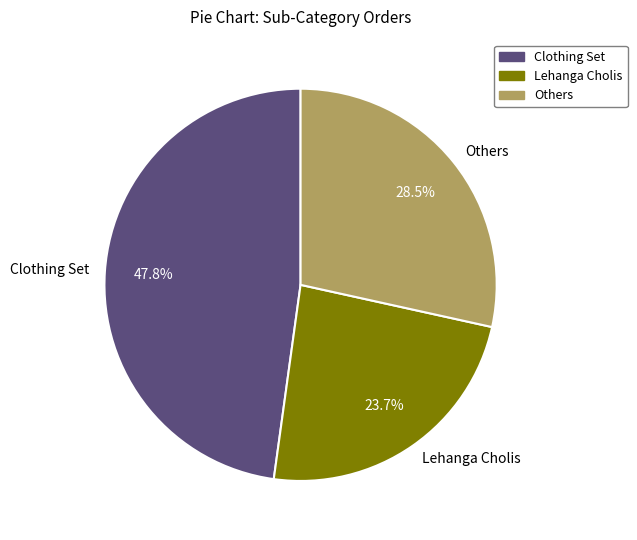

Between Lehanga Cholis and Clothing Set, which is larger?

Clothing Set